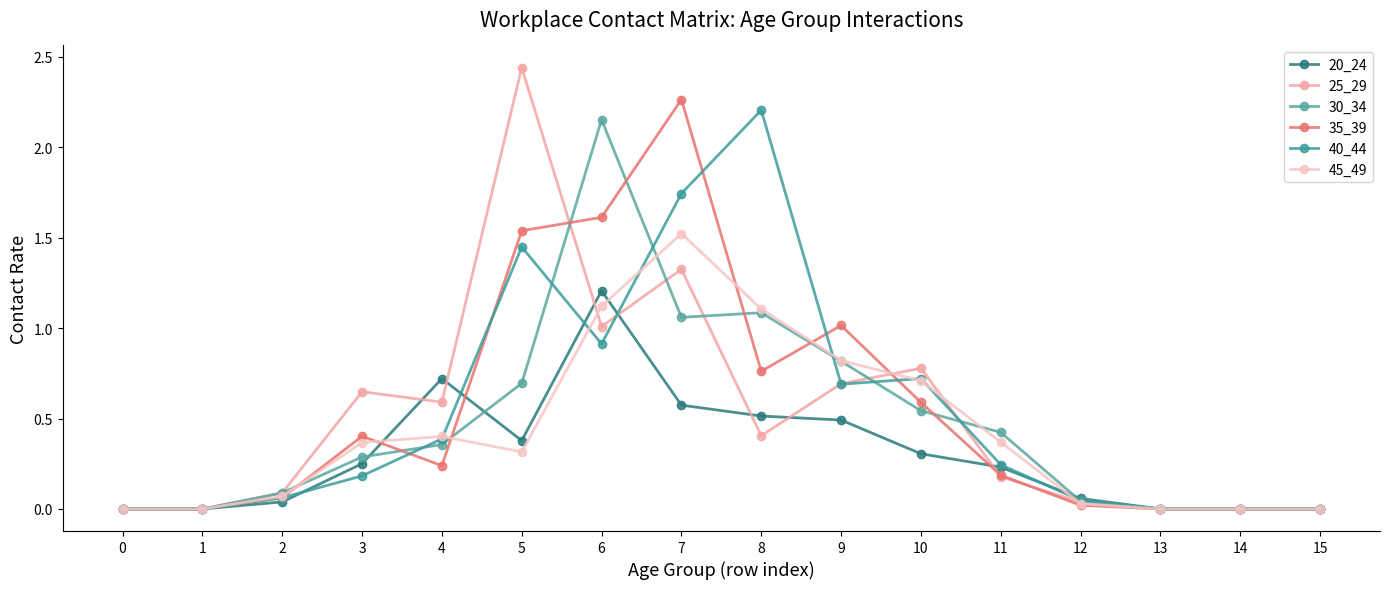

Is this an area chart (filled region under the line)?

No